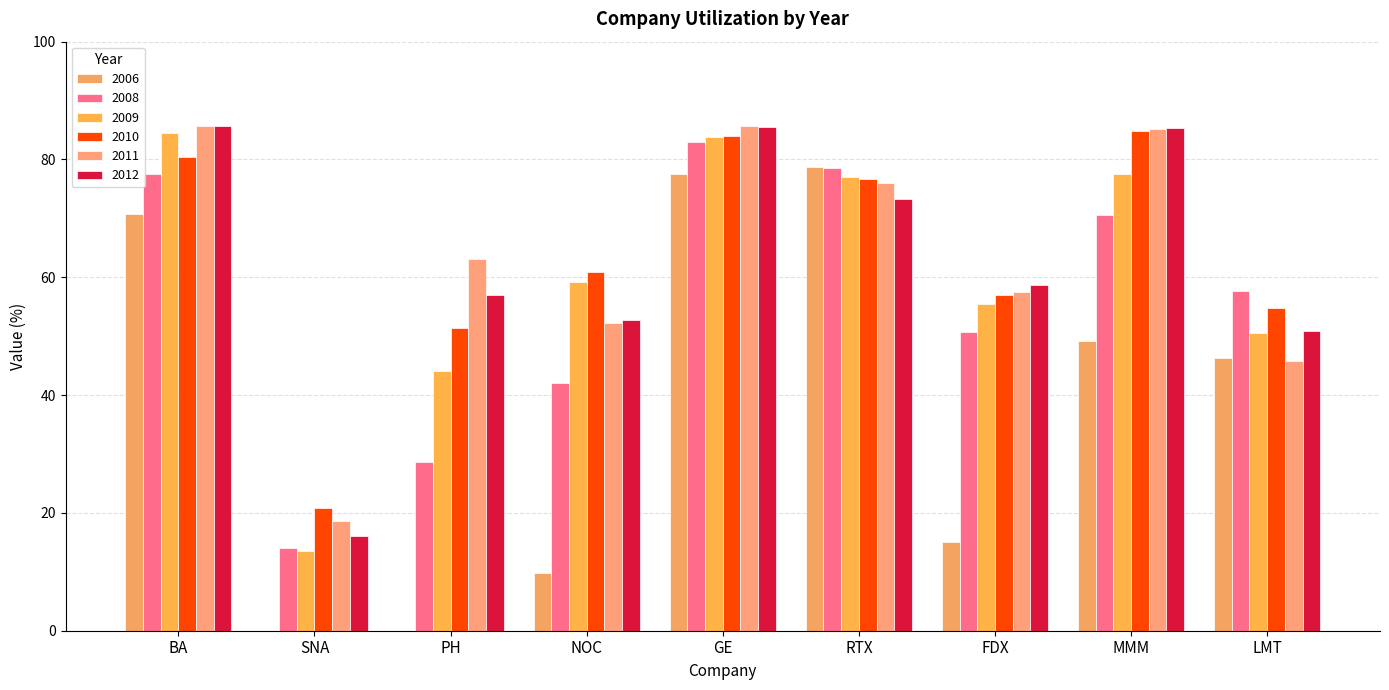

What value does the 2008 series have at LMT?

57.6